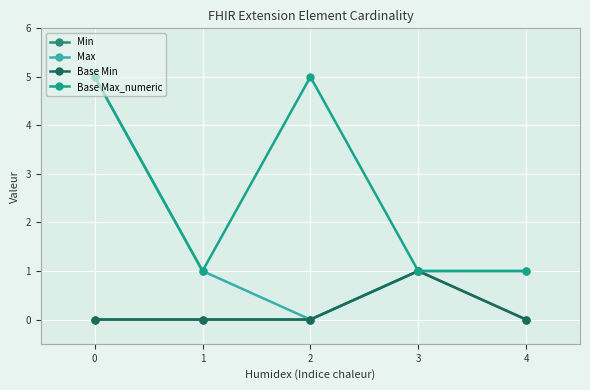

Is this an area chart (filled region under the line)?

No